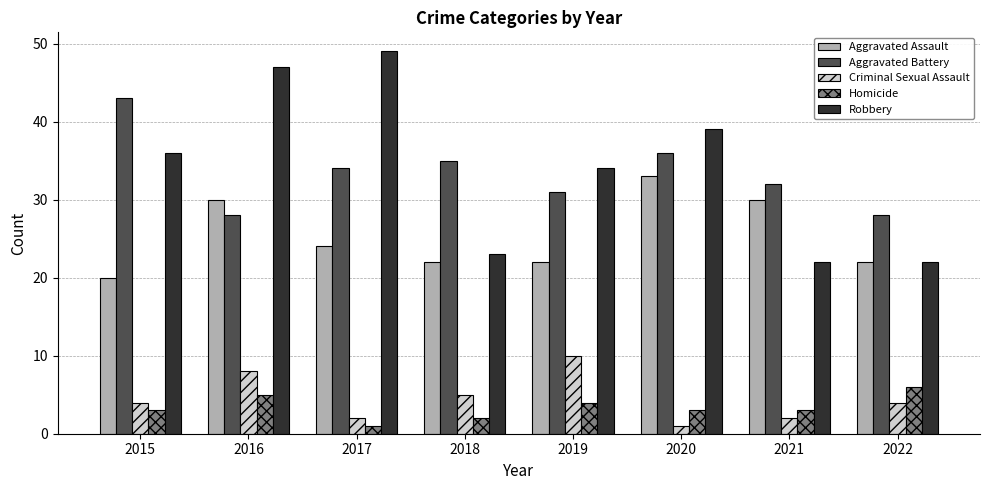

Is it true that Aggravated Assault equals 22 at 2019?

True